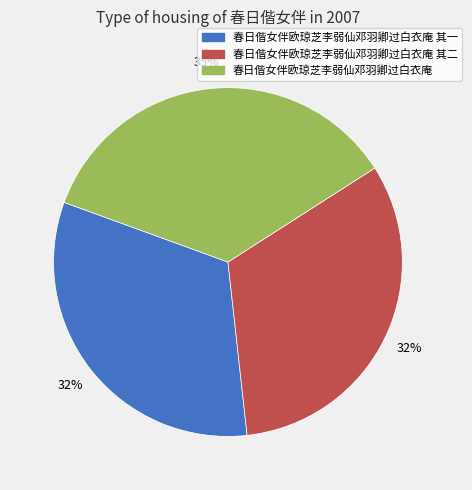

Is there any slice that represents more than half of the pie?

No